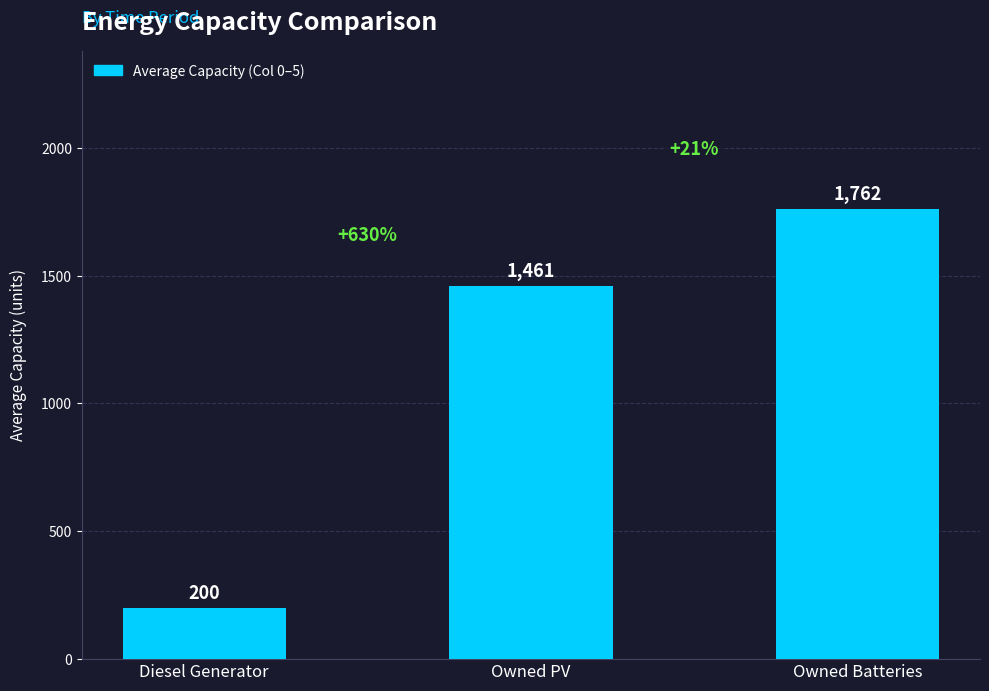

How many data points does each series have?

3